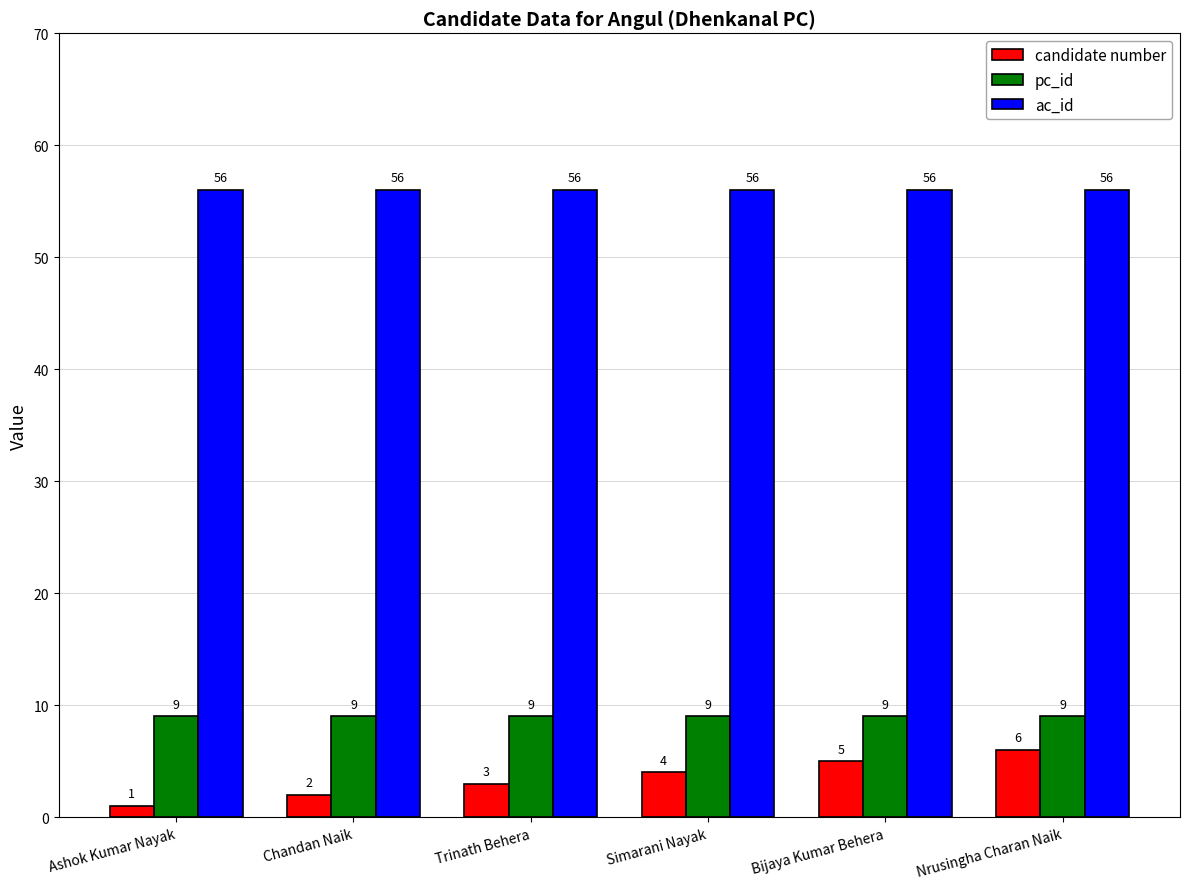

Are the bars horizontal?

No